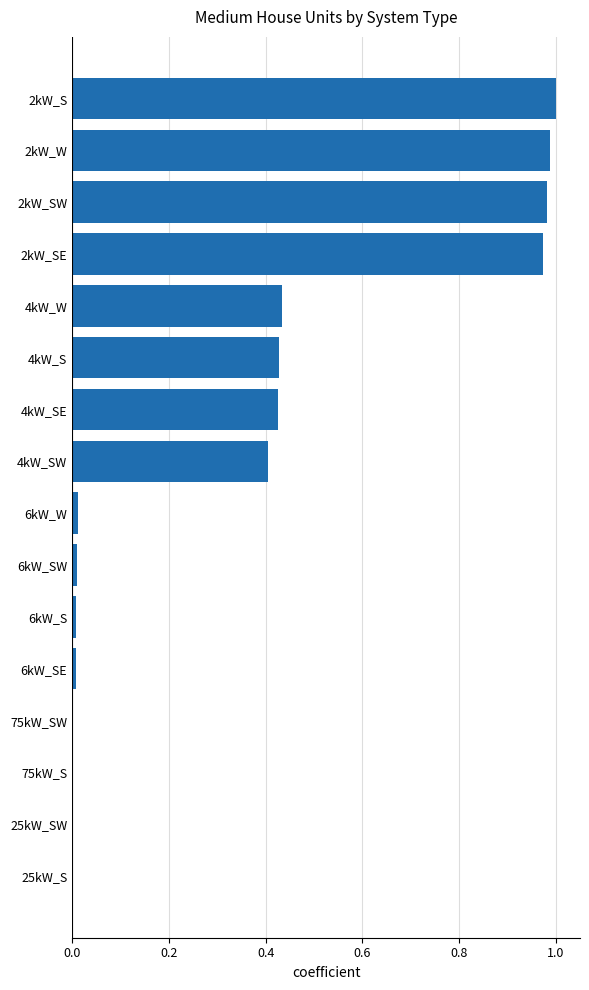

Which label corresponds to the largest value in the chart?

2kW_S